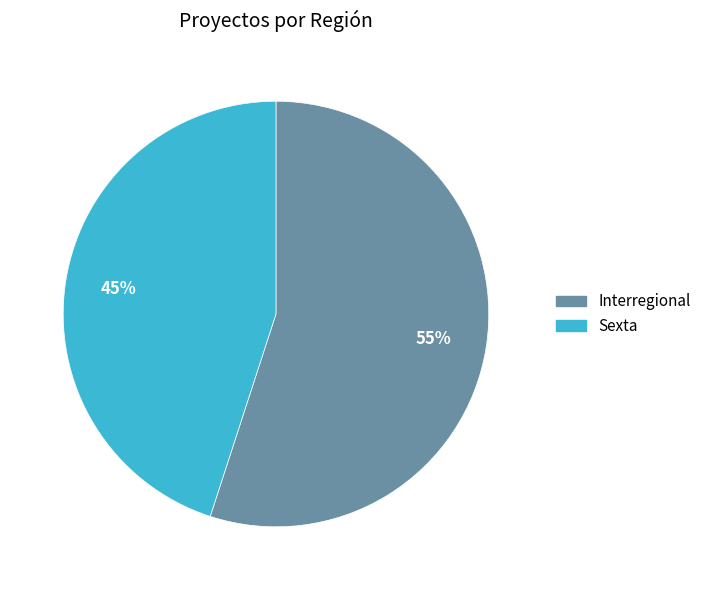

Is there a majority slice in this chart?

Yes